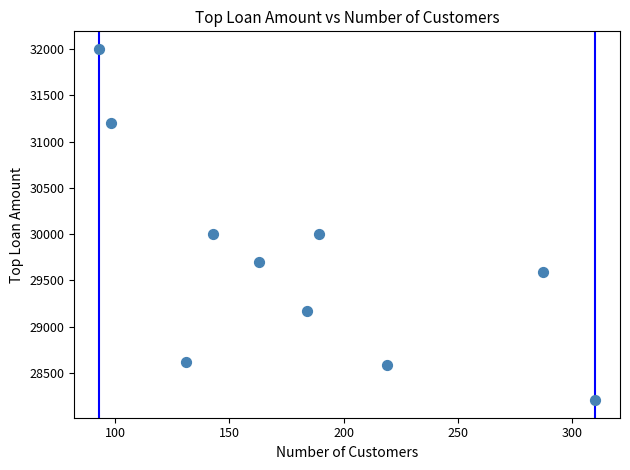

What is the range of X values (max minus min)?

217